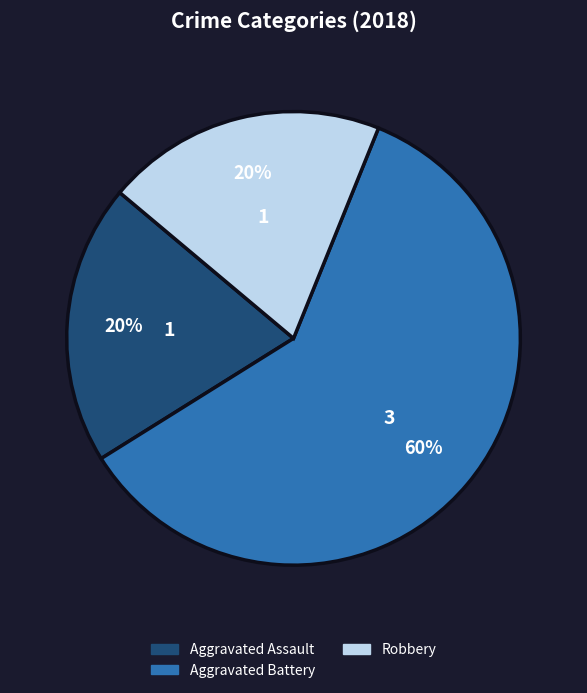

How many segments does this pie chart have?

3